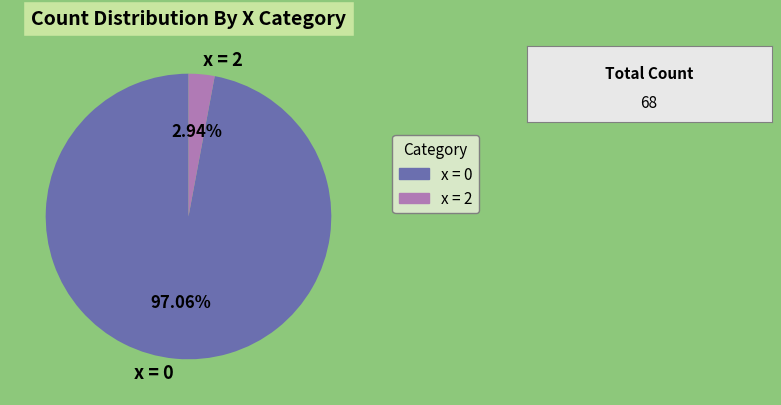

Do x = 2 and x = 0 together represent more than half of the pie?

Yes